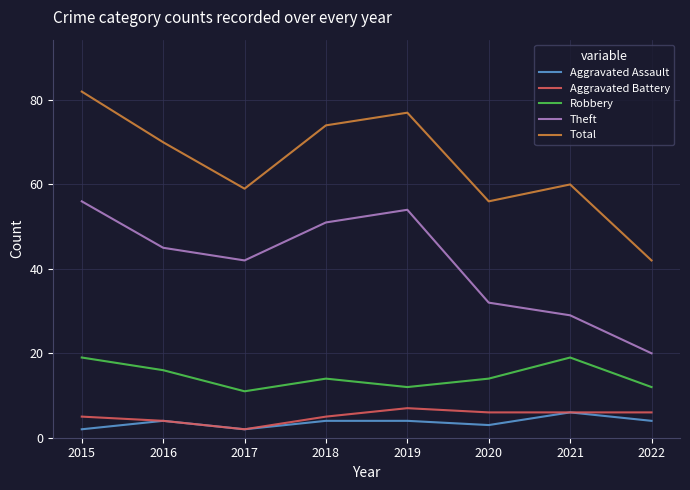

The value of Robbery at 2019 is 6. True or false?

False